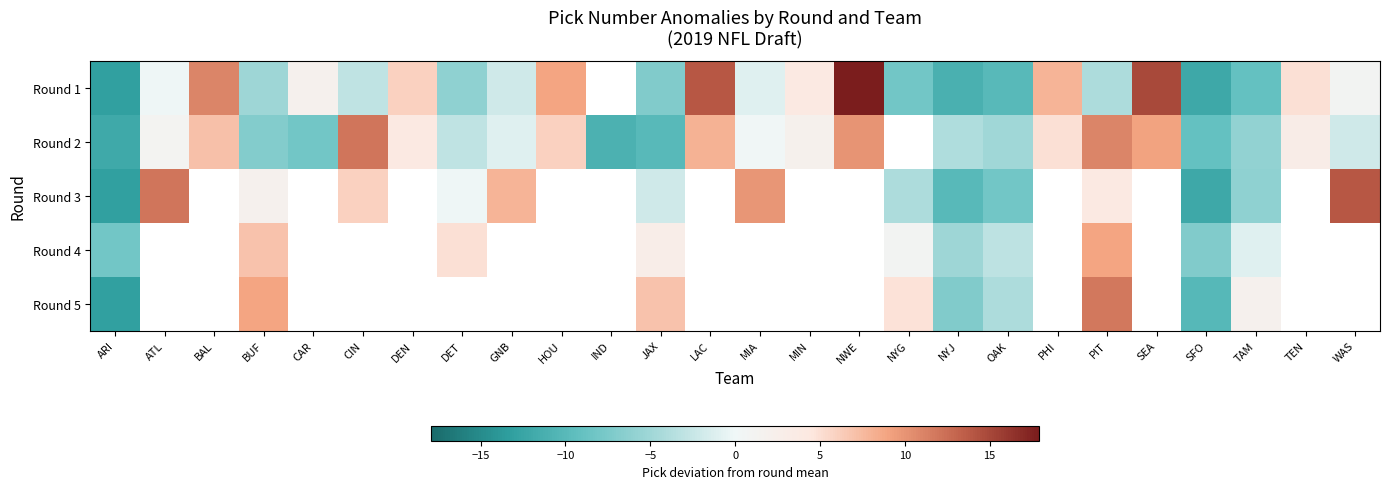

How many data points in Round 2 are less than 1?

13